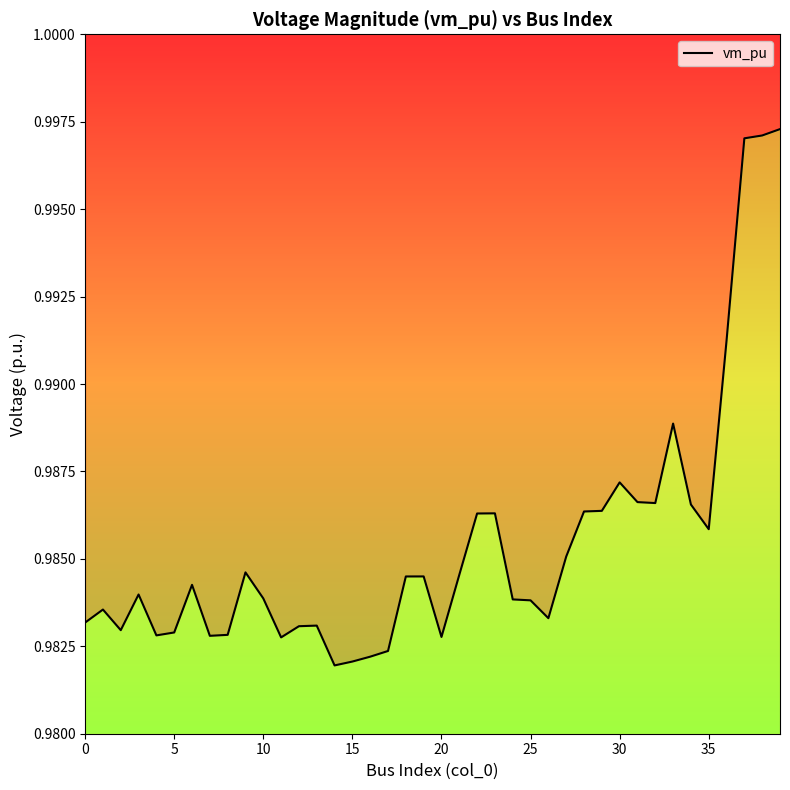

Reading left to right, what are all the values shown in this chart?

1.0	1.0	1.0	1.0	1.0	1.0	1.0	1.0	1.0	1.0	1.0	1.0	1.0	1.0	1.0	1.0	1.0	1.0	1.0	1.0	1.0	1.0	1.0	1.0	1.0	1.0	1.0	1.0	1.0	1.0	1.0	1.0	1.0	1.0	1.0	1.0	1.0	1.0	1.0	1.0